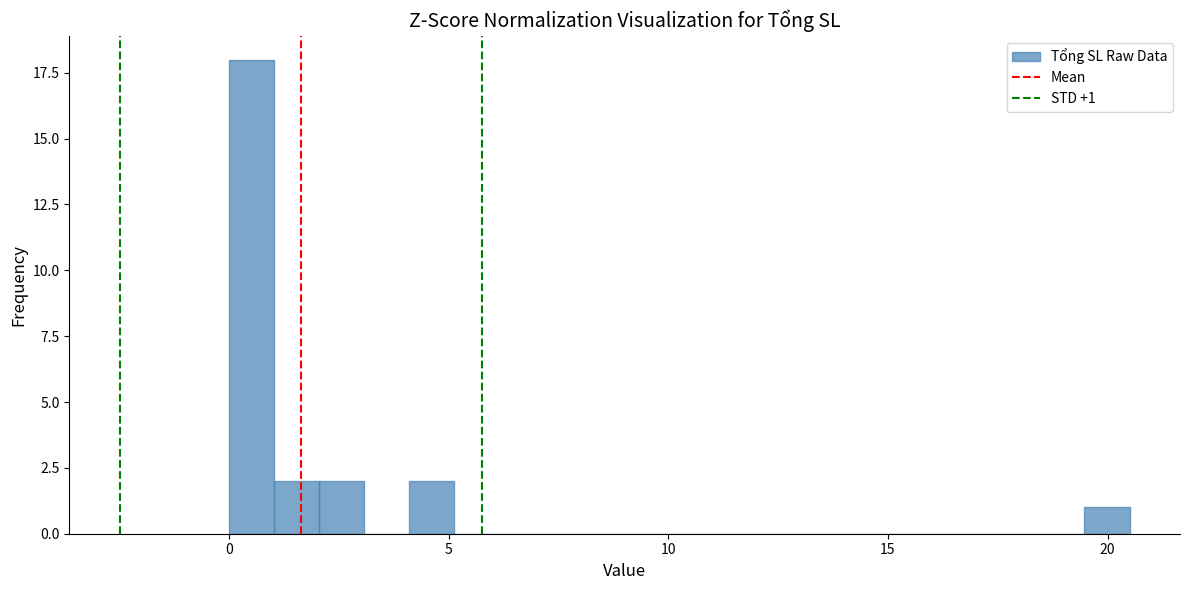

Around what value on the x-axis is the tallest bar? Give the approximate position of its centre, as read against the axis.

0.5